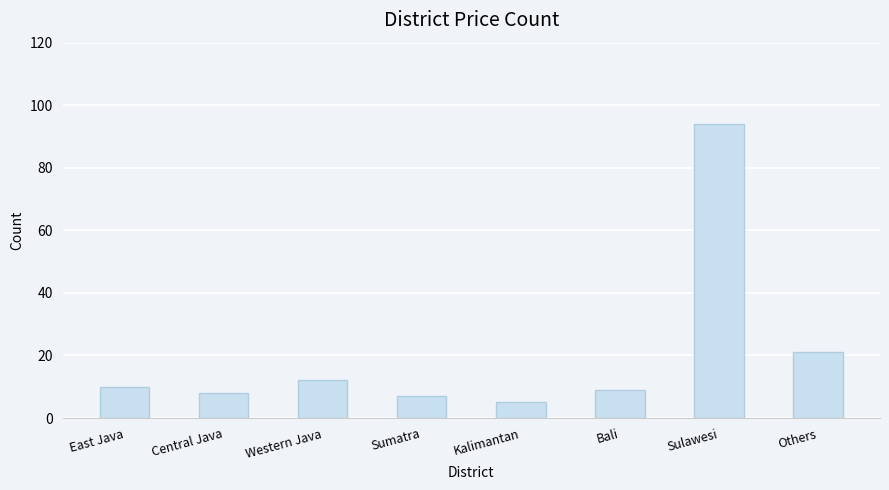

True or false: the data shows 4 at Central Java.

False